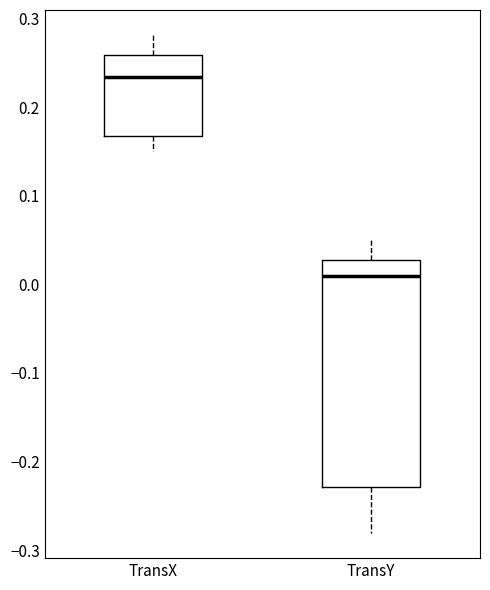

Reading left to right, read every box against the y-axis: the position of its median line, the range the box covers, and the ends of its whiskers. The values are not printed on the chart, so give them approximately, as read against the axis.

TransX: median 0.23, box 0.17 to 0.26, whiskers 0.15 to 0.28
TransY: median 0.01, box -0.23 to 0.03, whiskers -0.28 to 0.05